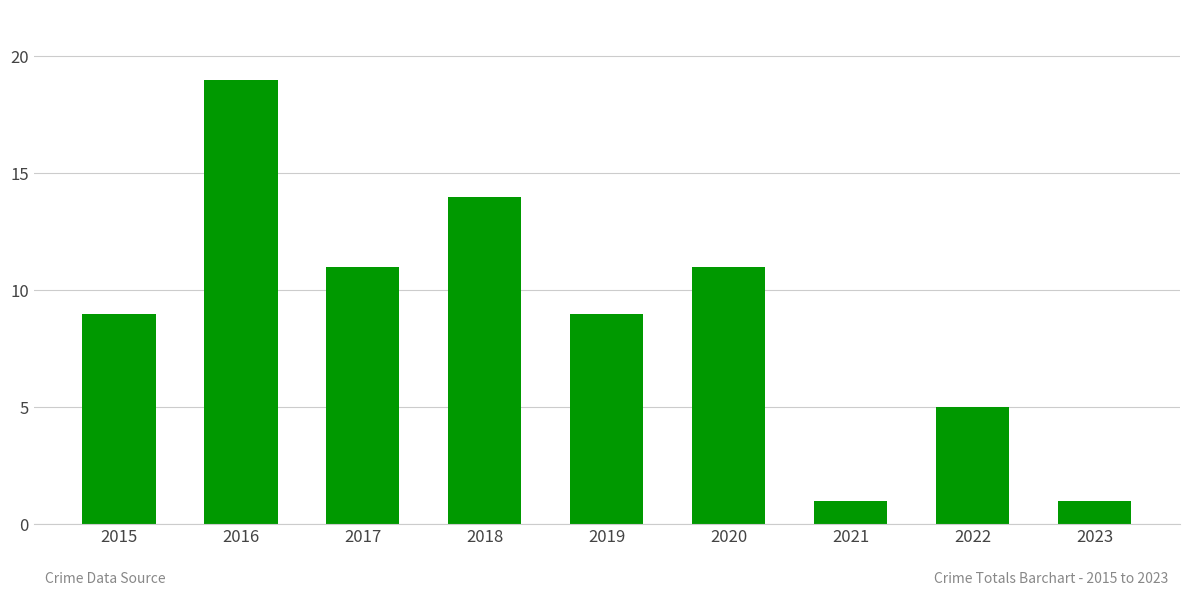

What is the value of the 6th bar from the left?

11